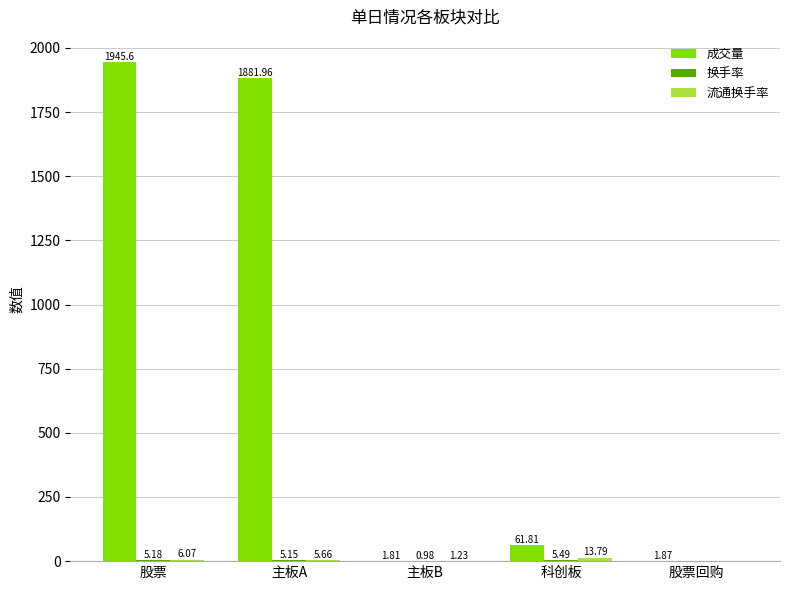

At which label does 成交量 reach its peak?

股票